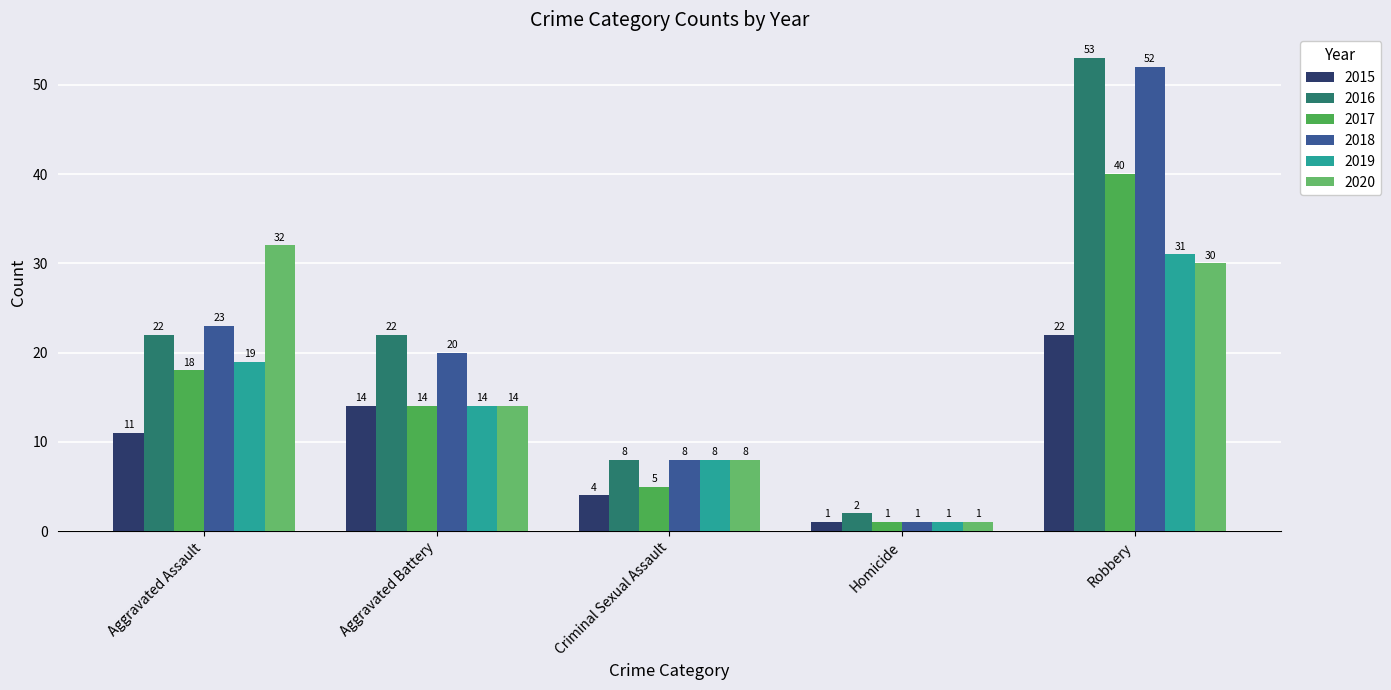

Reading left to right, transcribe all the data shown in this chart.

2015: Aggravated Assault=11	Aggravated Battery=14	Criminal Sexual Assault=4	Homicide=1	Robbery=22
2016: Aggravated Assault=22	Aggravated Battery=22	Criminal Sexual Assault=8	Homicide=2	Robbery=53
2017: Aggravated Assault=18	Aggravated Battery=14	Criminal Sexual Assault=5	Homicide=1	Robbery=40
2018: Aggravated Assault=23	Aggravated Battery=20	Criminal Sexual Assault=8	Homicide=1	Robbery=52
2019: Aggravated Assault=19	Aggravated Battery=14	Criminal Sexual Assault=8	Homicide=1	Robbery=31
2020: Aggravated Assault=32	Aggravated Battery=14	Criminal Sexual Assault=8	Homicide=1	Robbery=30